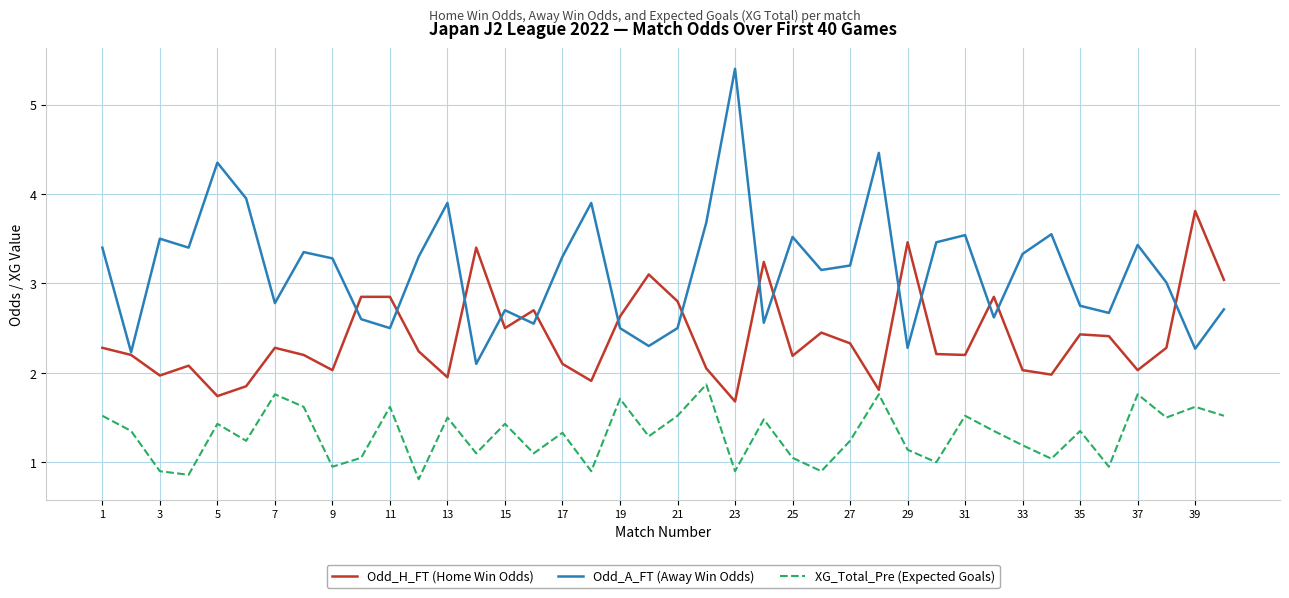

What is the minimum value for Odd_A_FT (Away Win Odds)?

2.1